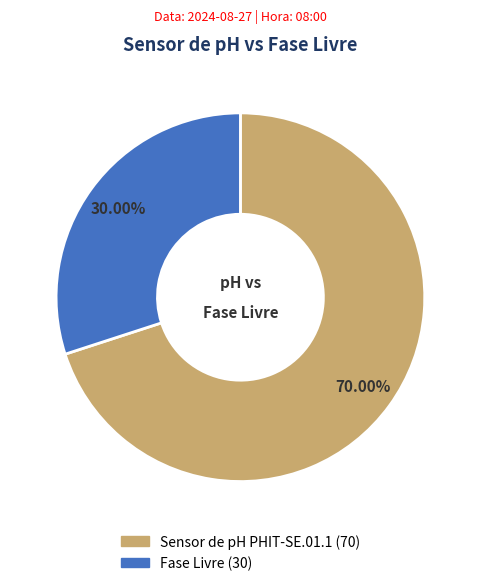

What is the largest slice in the pie chart?

Sensor de pH PHIT-SE.01.1